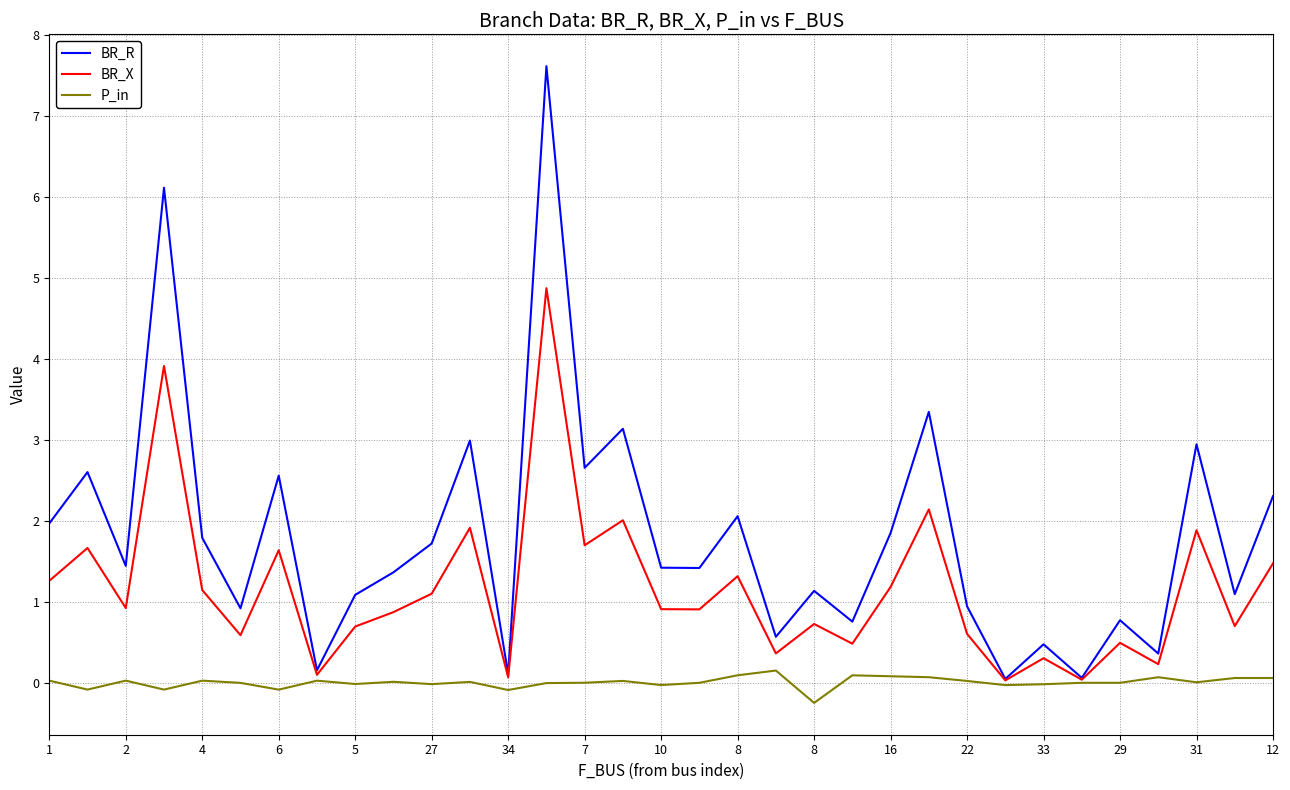

What is the highest value of the BR_X series?

4.9